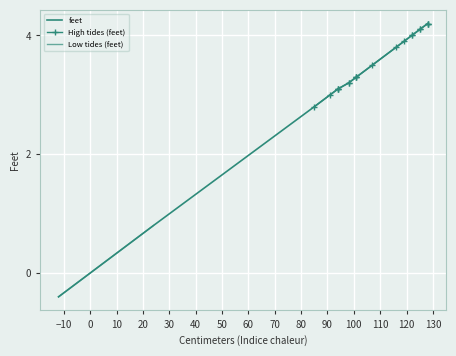

Which has a higher value, 101 or -12?

101